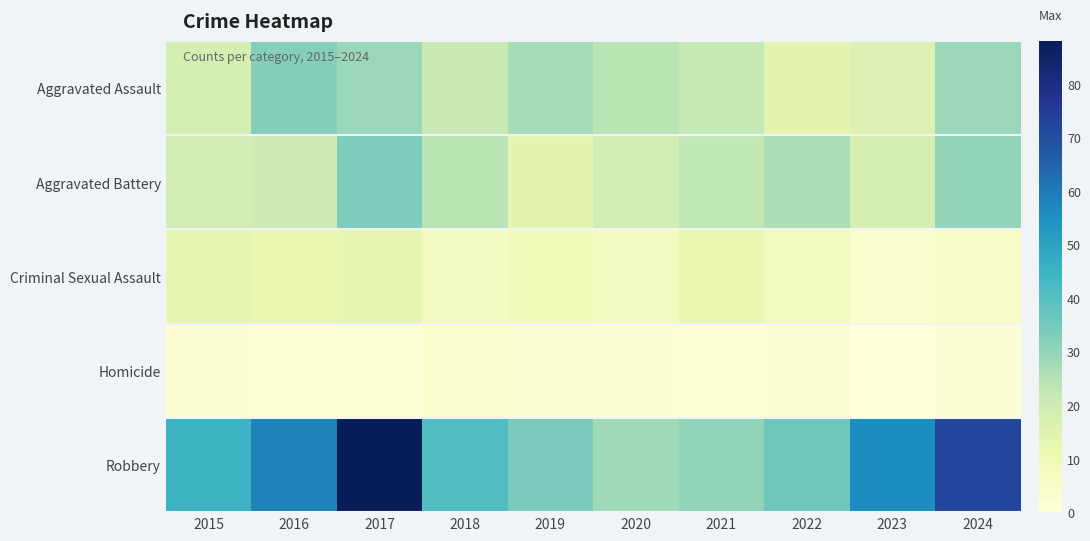

Reading left to right, list all the values displayed in this chart.

Aggravated Assault: 2015=18	2016=32	2017=29	2018=21	2019=27	2020=24	2021=22	2022=14	2023=16	2024=29
Aggravated Battery: 2015=19	2016=20	2017=33	2018=24	2019=14	2020=19	2021=23	2022=26	2023=18	2024=30
Criminal Sexual Assault: 2015=13	2016=12	2017=13	2018=7	2019=9	2020=7	2021=12	2022=8	2023=3	2024=5
Homicide: 2015=2	2016=1	2017=1	2018=3	2019=2	2020=2	2021=1	2022=2	2023=0	2024=2
Robbery: 2015=45	2016=58	2017=88	2018=41	2019=34	2020=28	2021=30	2022=36	2023=56	2024=72